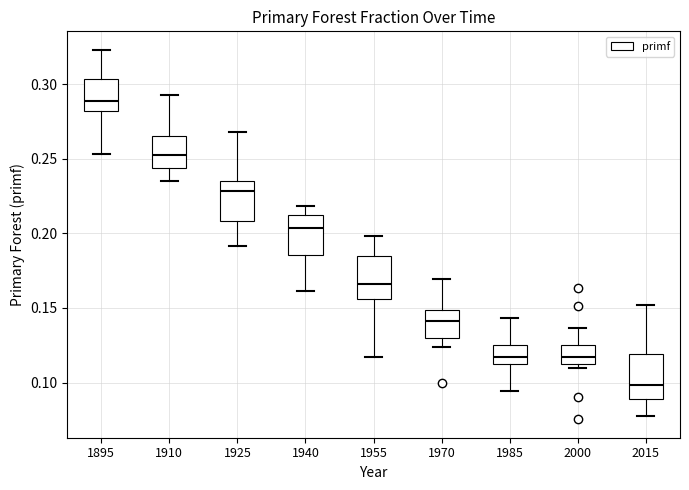

Which box's median line is the highest?

1895